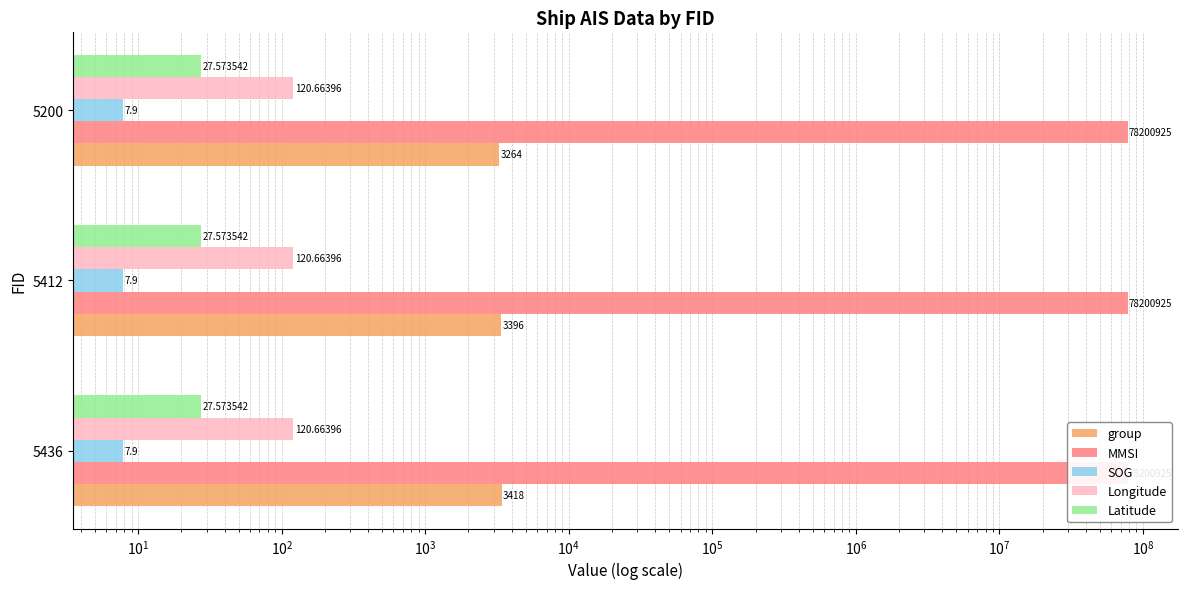

How many groups of bars are there?

3